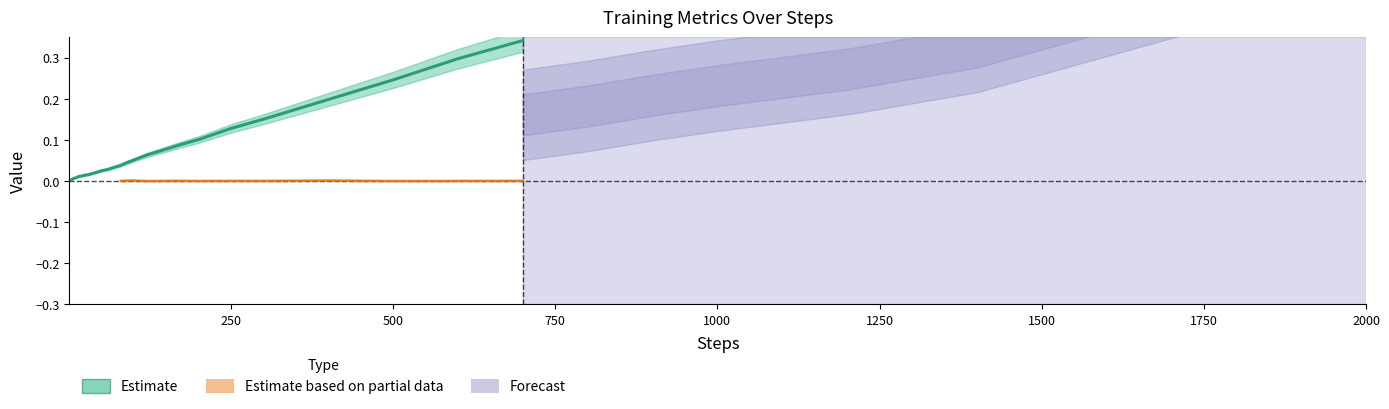

True or false: the data has more than 1 interior local peaks.

False